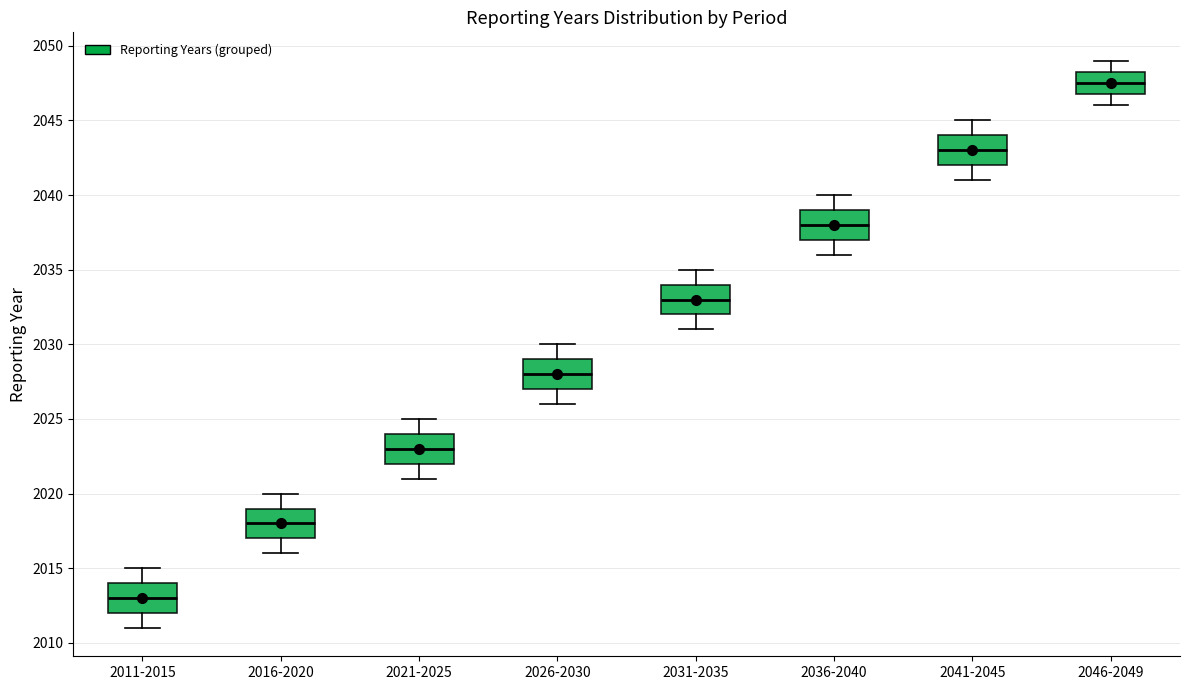

Which box's median line is the lowest?

2011-2015